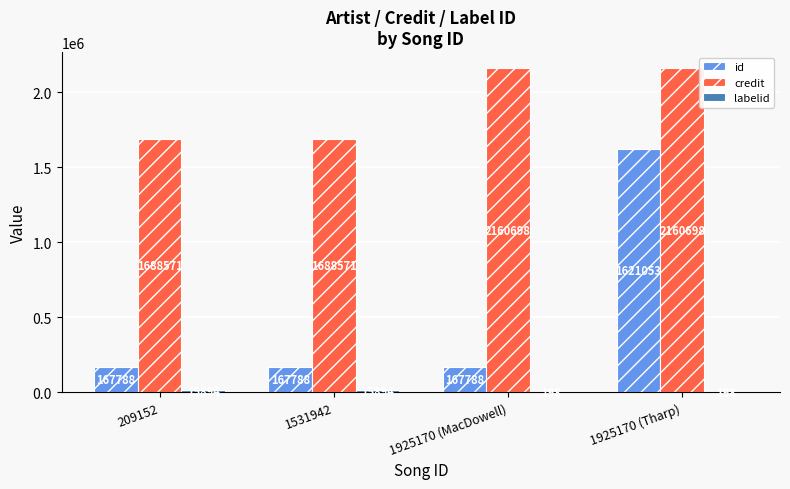

What is the greatest value displayed?

2160698